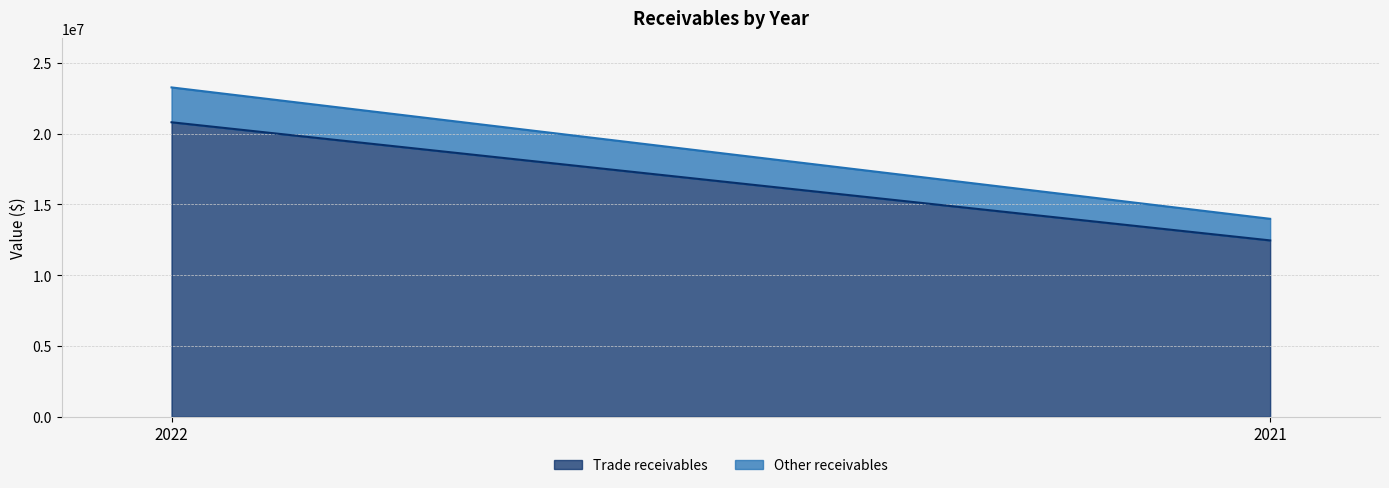

At how many categories does at least one series exceed 7343412?

2